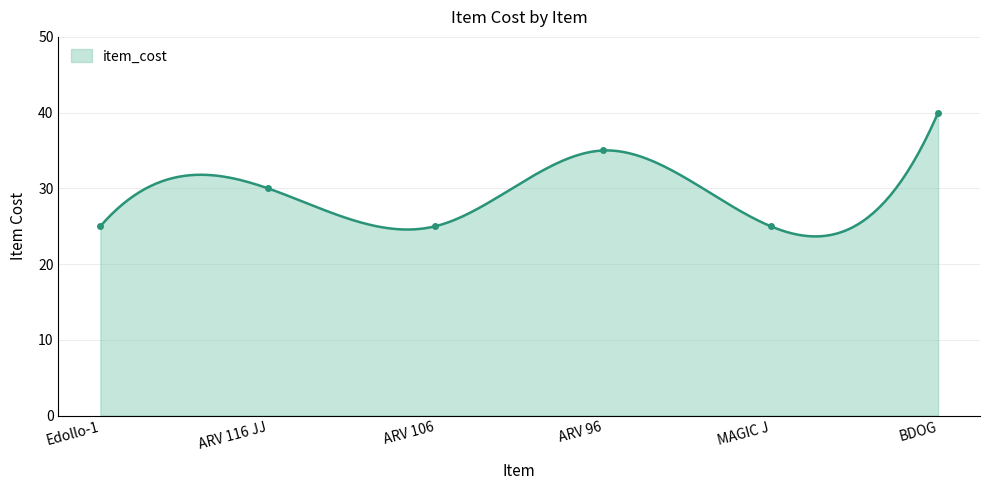

What is the difference between the maximum and second lowest values?

15